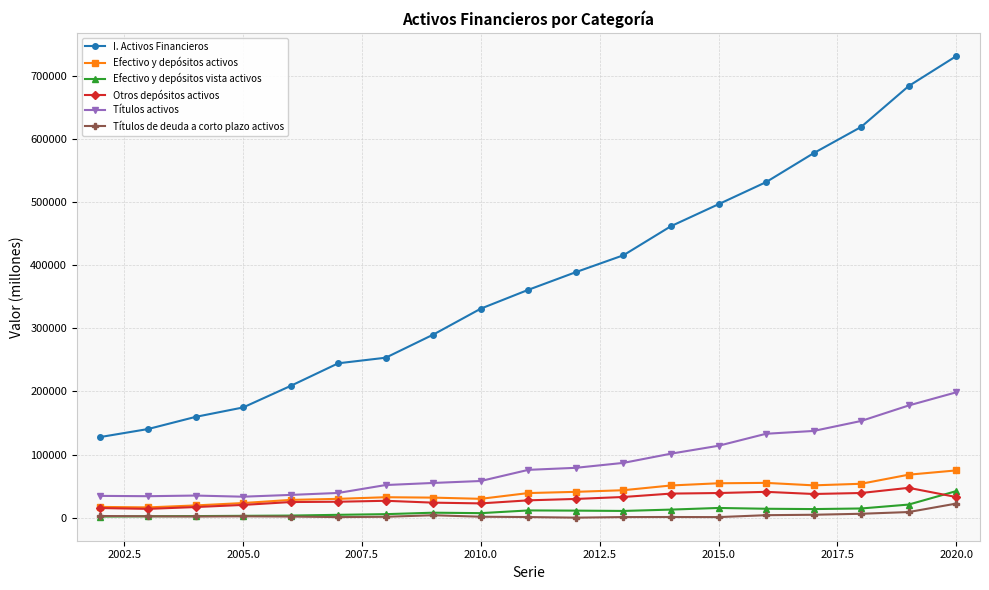

True or false: I. Activos Financieros has more than 2 interior local peaks.

False